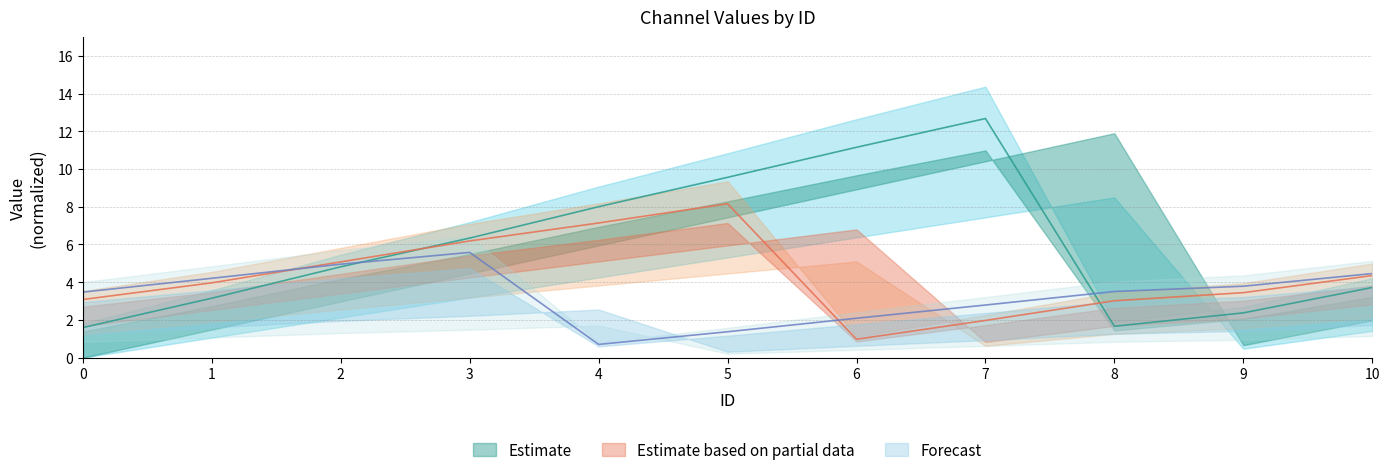

How many intersections are there between CH2 and CH4?

2